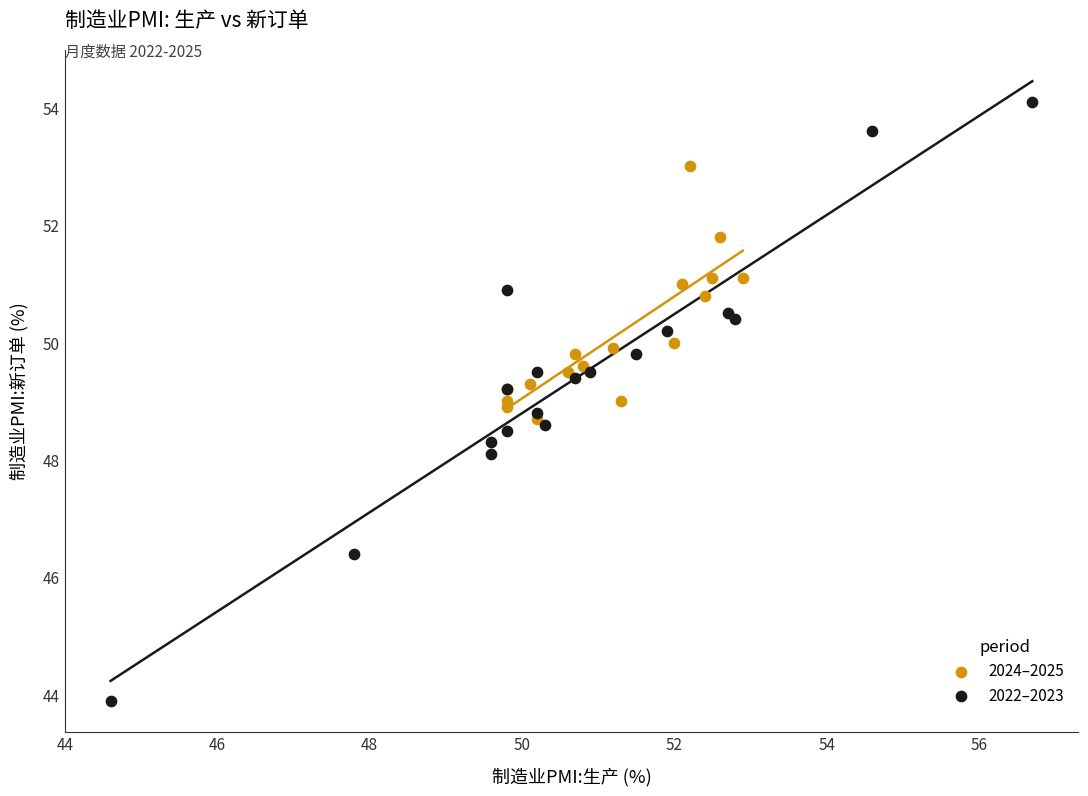

Which series reaches the maximum Y coordinate?

2022–2023